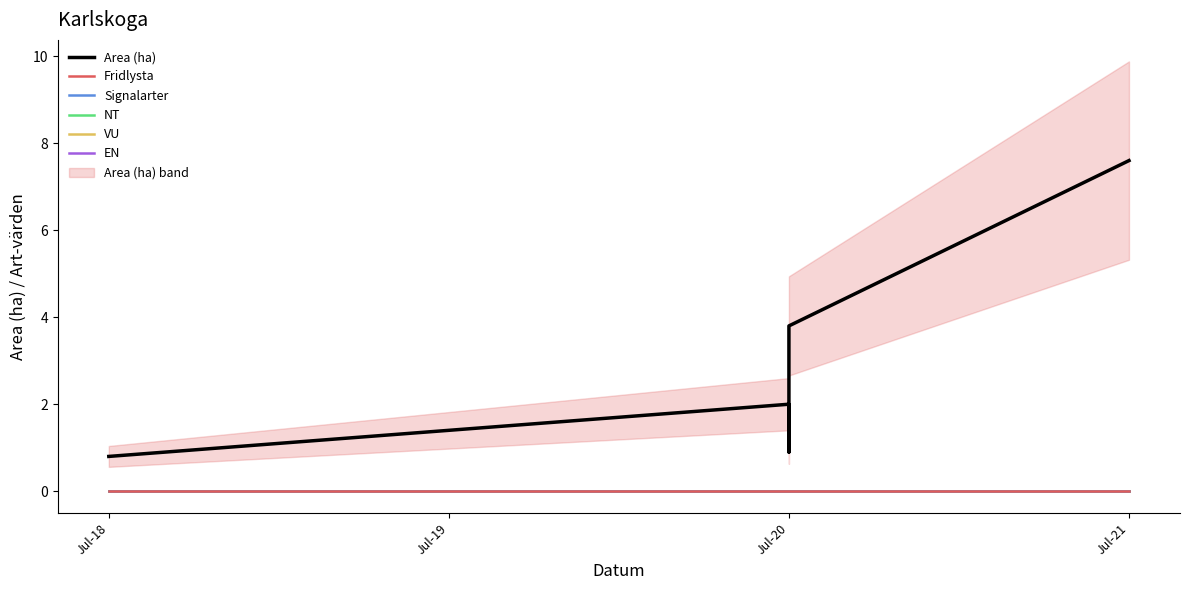

True or false: VU has more than 1 points higher than both neighbors.

False